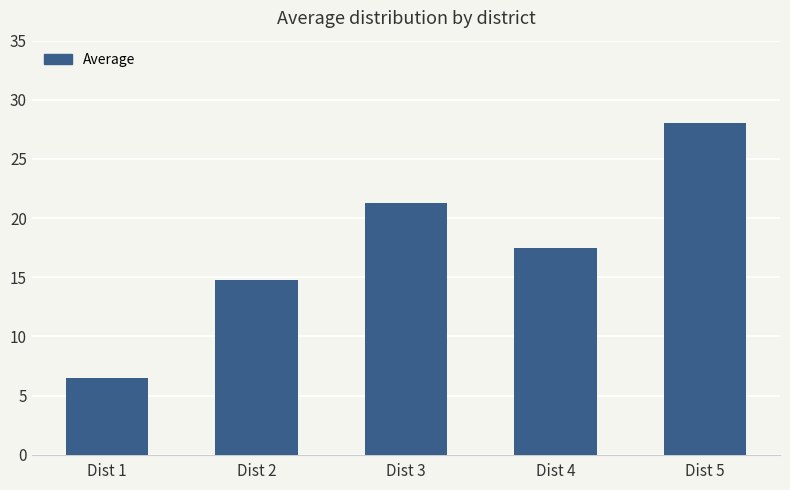

True or false: the data shows 22.3 at Dist 2.

False